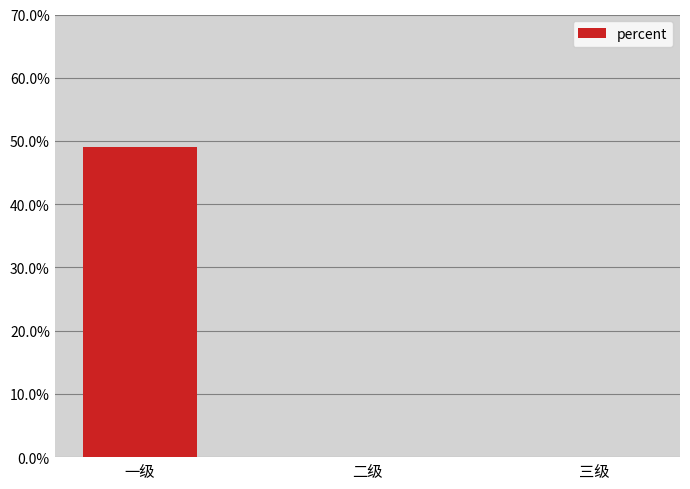

How many values are above zero?

1